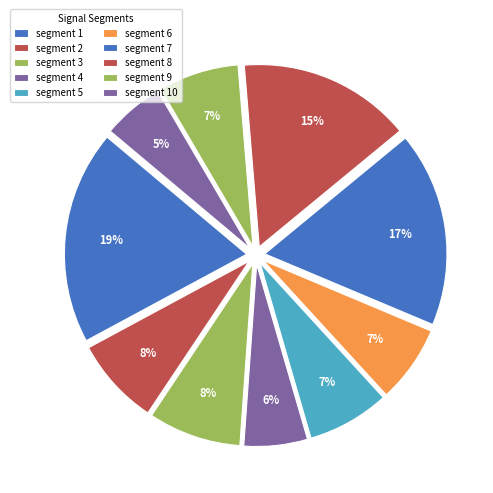

Is the sum of segment 2 and segment 5 greater than half?

No